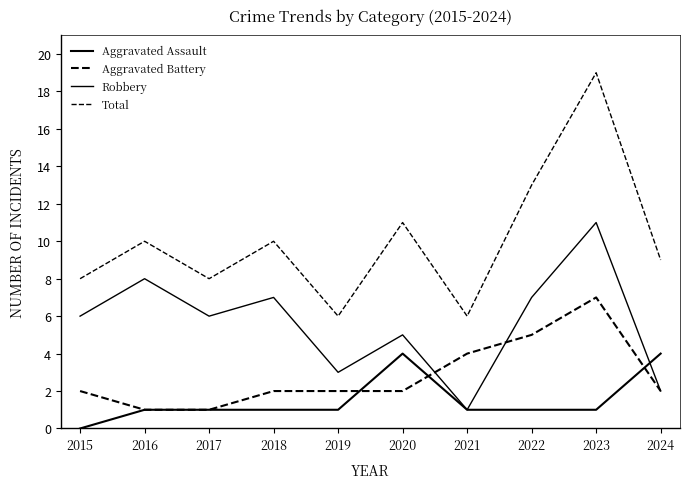

How many lines are shown in the chart?

4